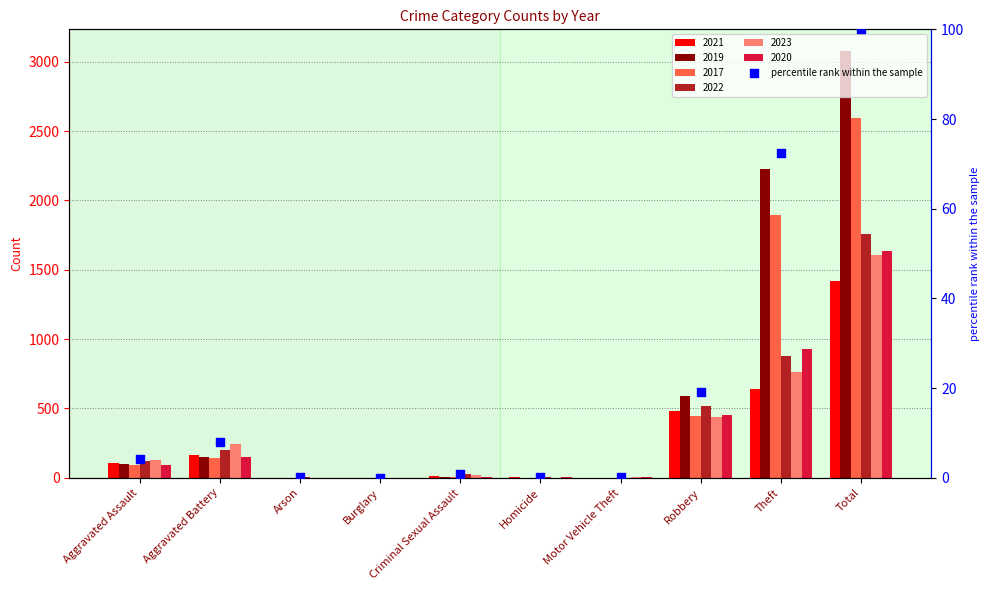

What is the change in value from Aggravated Assault to Robbery?

+15.0